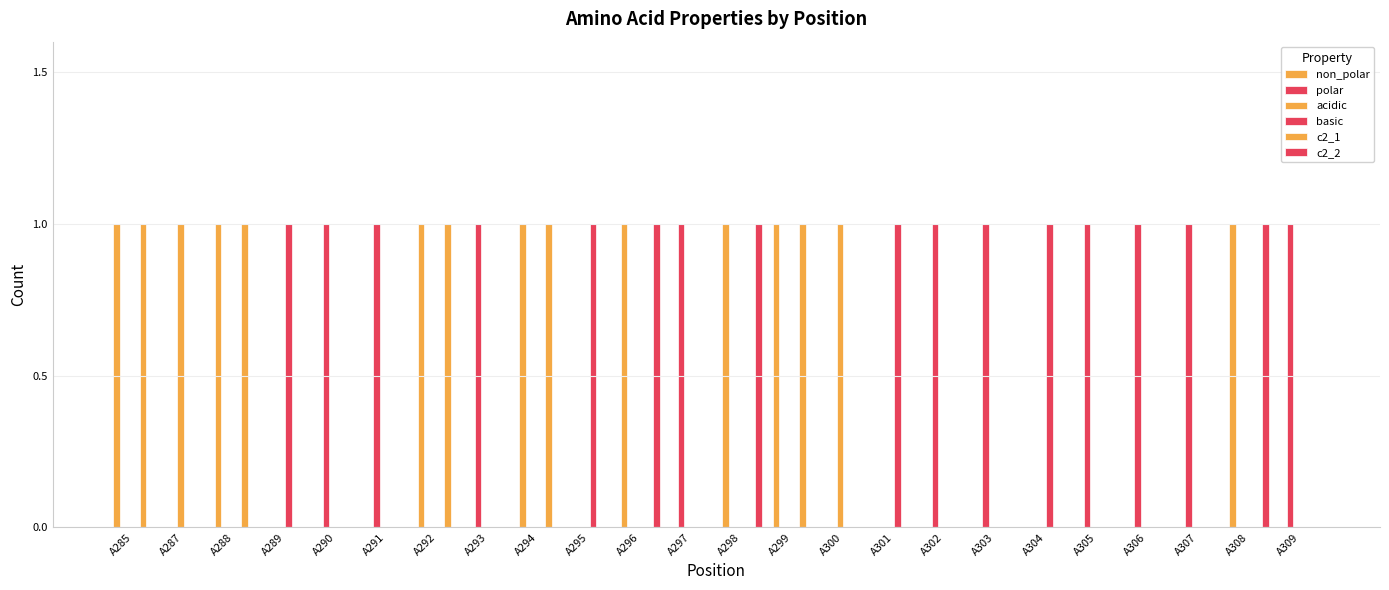

Which series has the widest spread of values?

non_polar